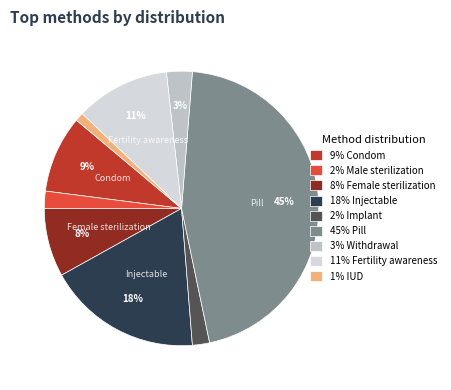

To the nearest percent, what is the difference between the largest and smallest slice percentages?

44%